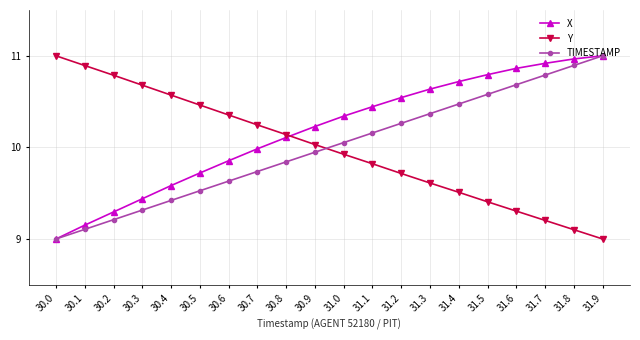

Which series has the largest total across all categories?

X